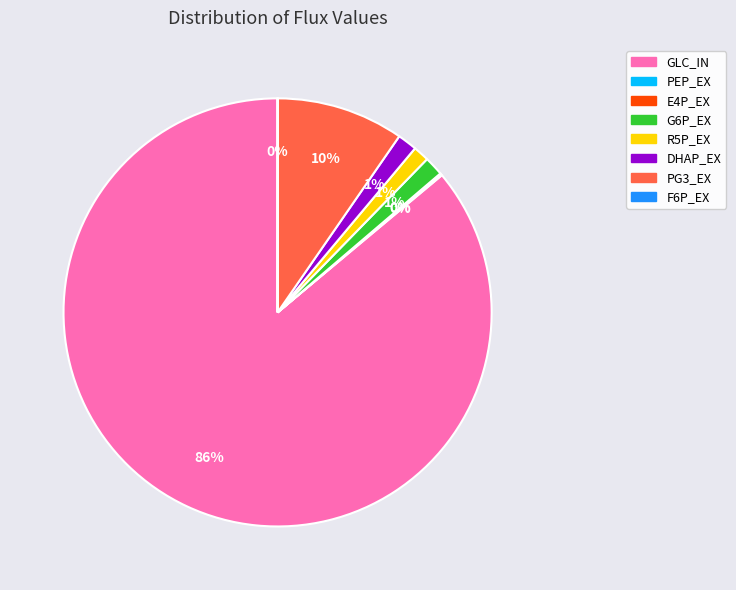

To the nearest percent, what is the combined percentage of PG3_EX and G6P_EX?

11%